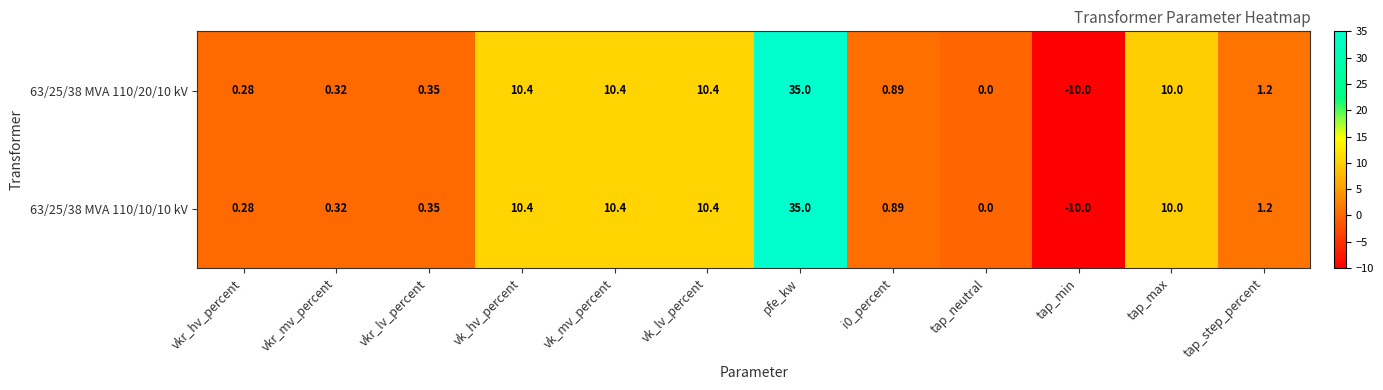

At which label does 63/25/38 MVA 110/10/10 kV first exceed 1?

vk_hv_percent